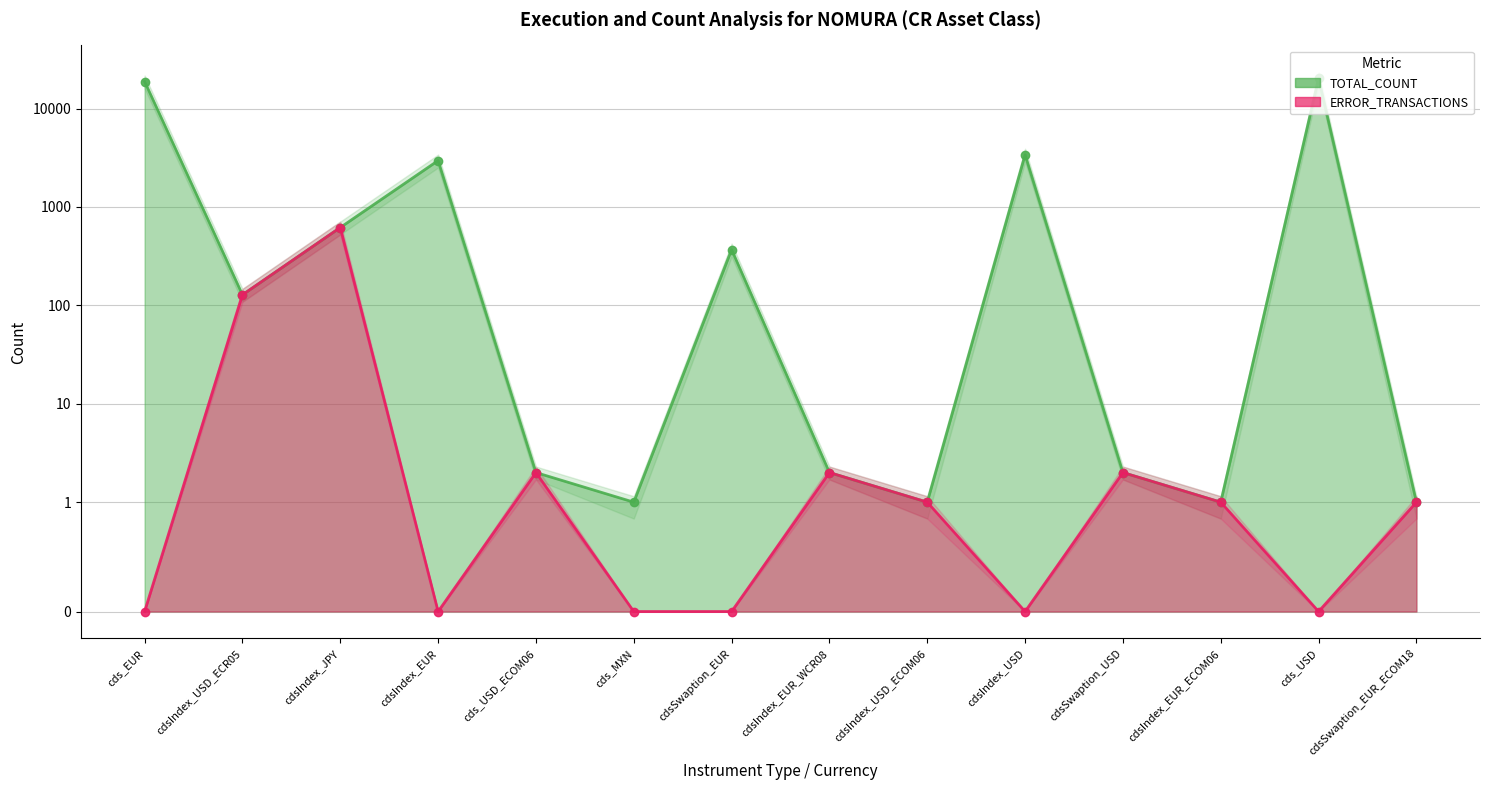

Is it true that TOTAL_COUNT equals 6873 at cds_USD?

False